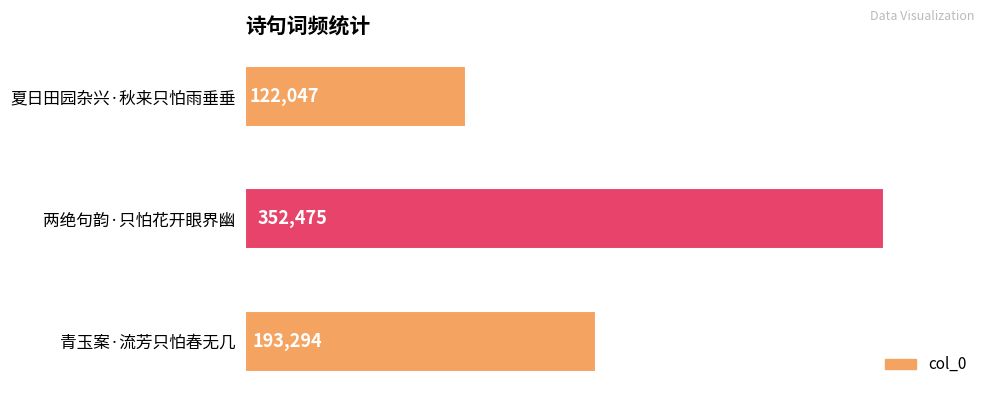

What is the label of the 2nd bar from the bottom?

两绝句韵·只怕花开眼界幽